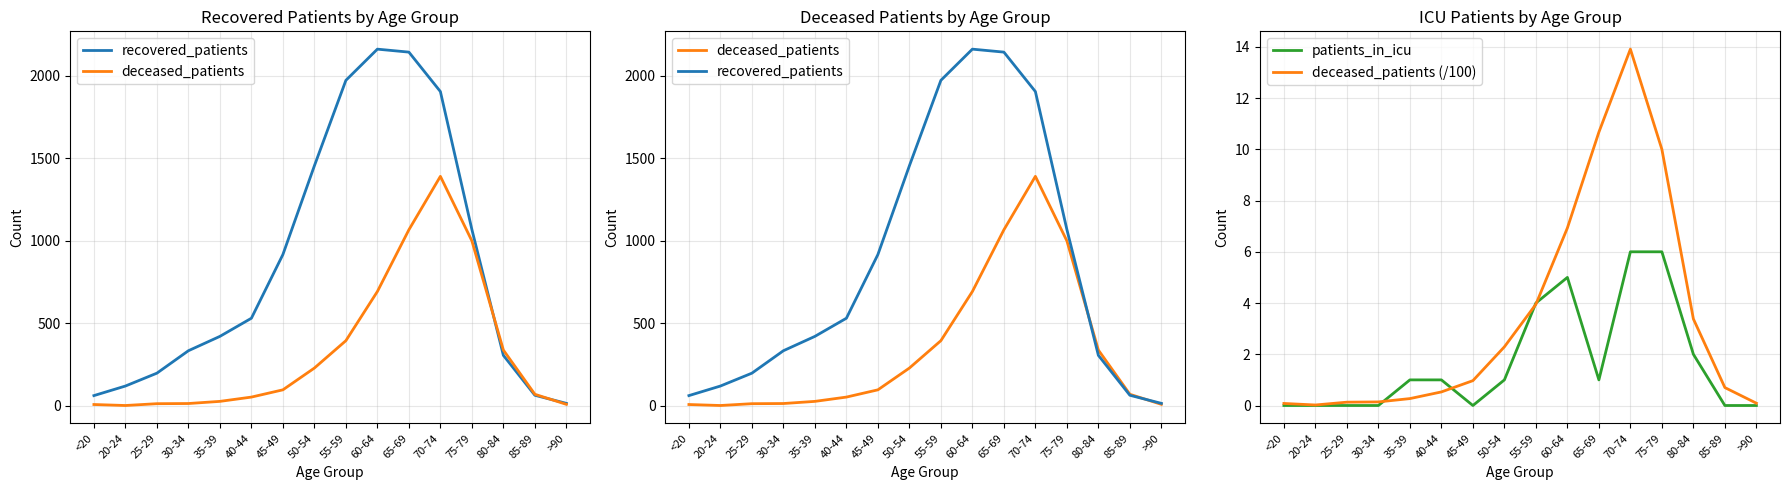

Between 40-44 and 60-64, which is larger?

60-64